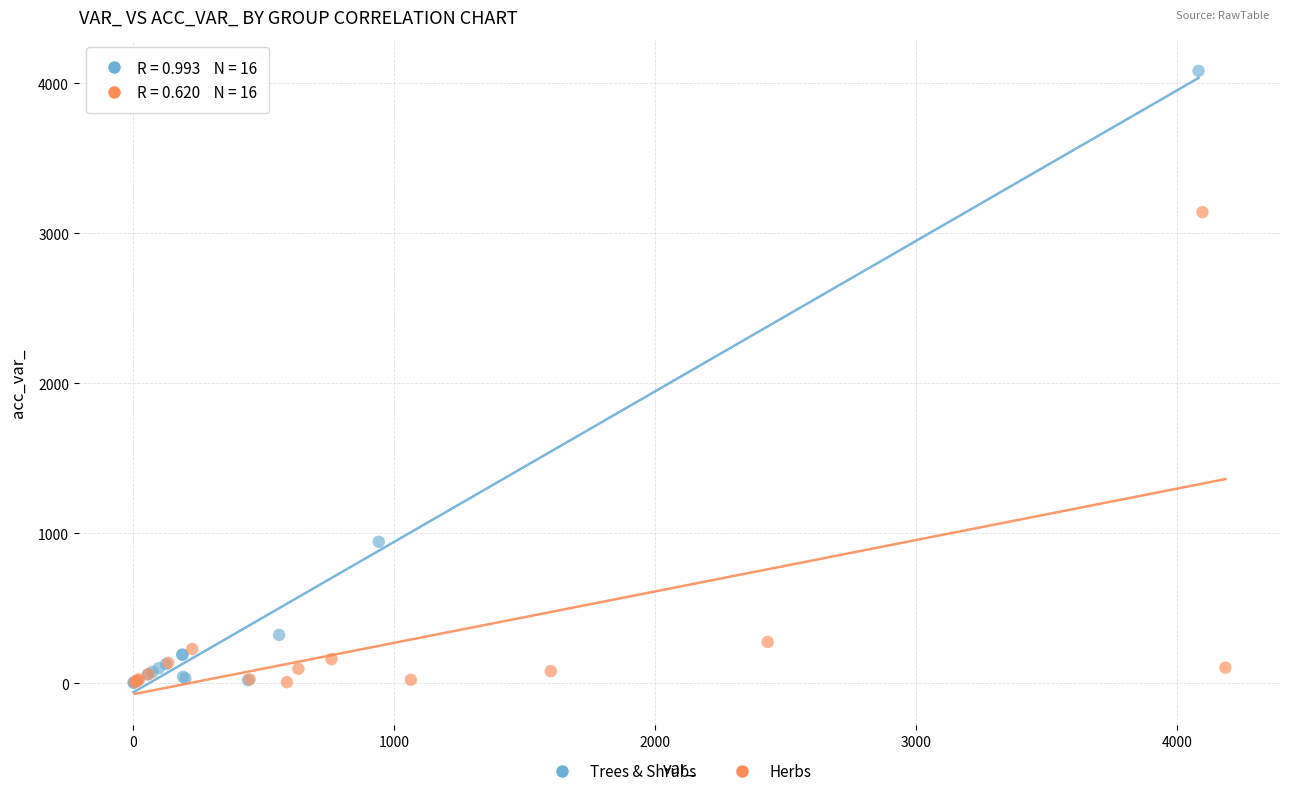

Which series has the widest spread of Y values?

Trees & Shrubs